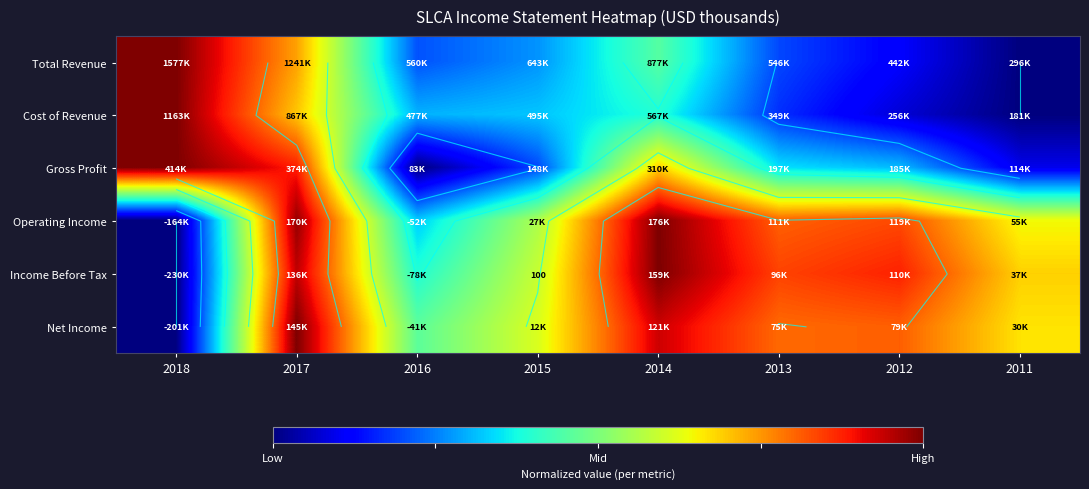

What is the difference between the highest and lowest values at 2018?

1.0